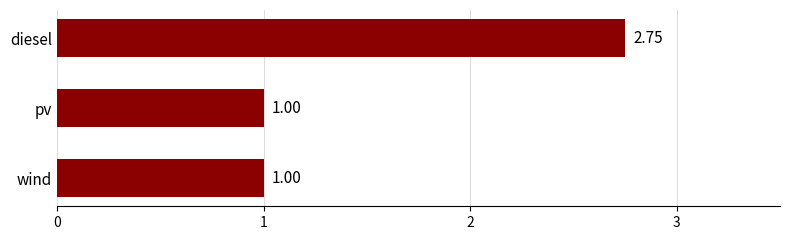

What is the label of the 1st bar from the bottom?

wind